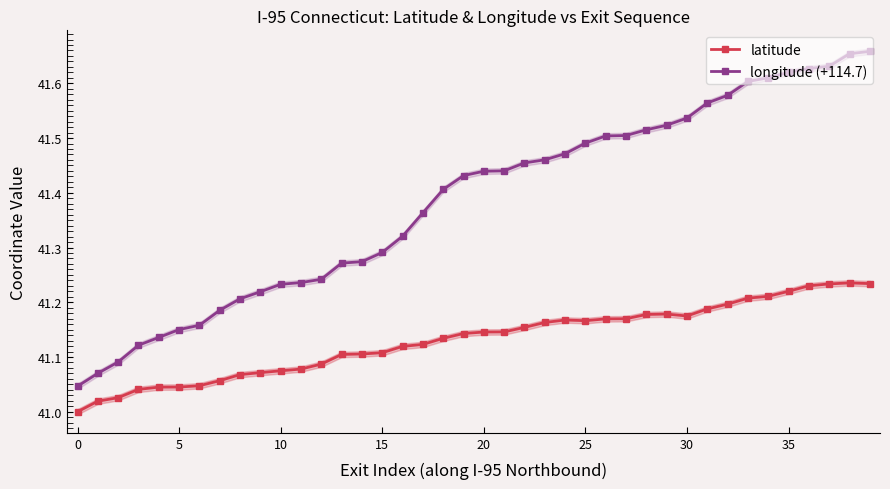

Reading left to right, list all the values displayed in this chart.

latitude: 41.0	41.0	41.0	41.0	41.0	41.0	41.0	41.1	41.1	41.1	41.1	41.1	41.1	41.1	41.1	41.1	41.1	41.1	41.1	41.1	41.1	41.1	41.2	41.2	41.2	41.2	41.2	41.2	41.2	41.2	41.2	41.2	41.2	41.2	41.2	41.2	41.2	41.2	41.2	41.2
longitude (+114.7): 41.0	41.1	41.1	41.1	41.1	41.2	41.2	41.2	41.2	41.2	41.2	41.2	41.2	41.3	41.3	41.3	41.3	41.4	41.4	41.4	41.4	41.4	41.5	41.5	41.5	41.5	41.5	41.5	41.5	41.5	41.5	41.6	41.6	41.6	41.6	41.6	41.6	41.6	41.7	41.7